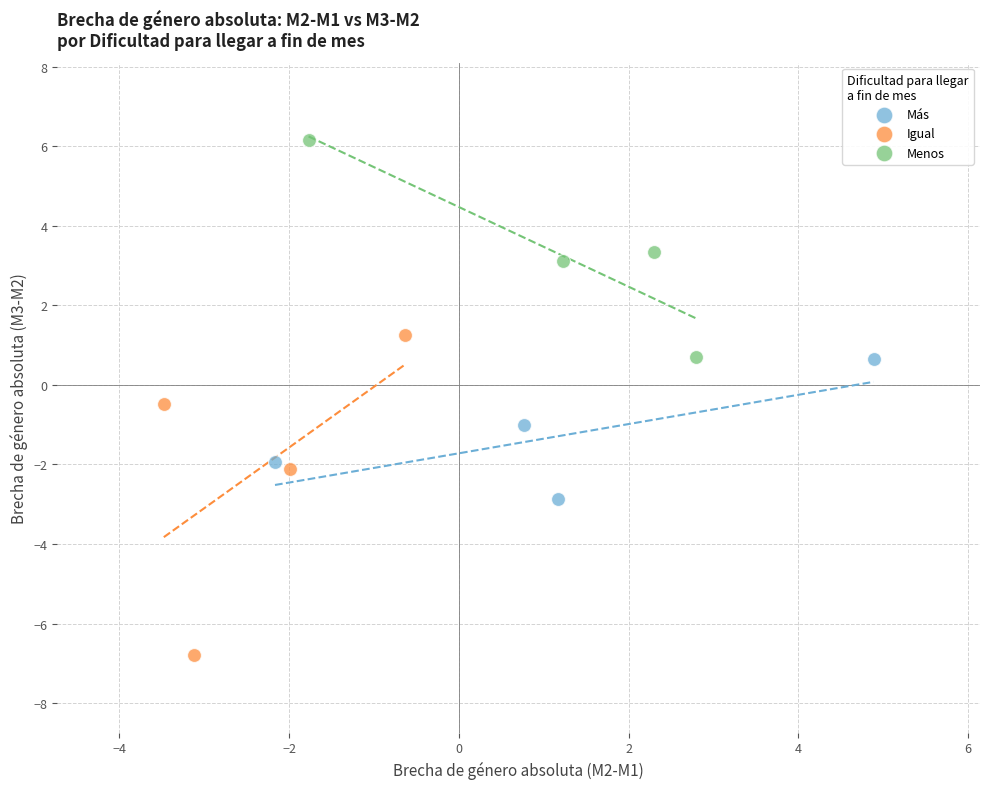

Which series has the largest Y range (max minus min)?

Igual